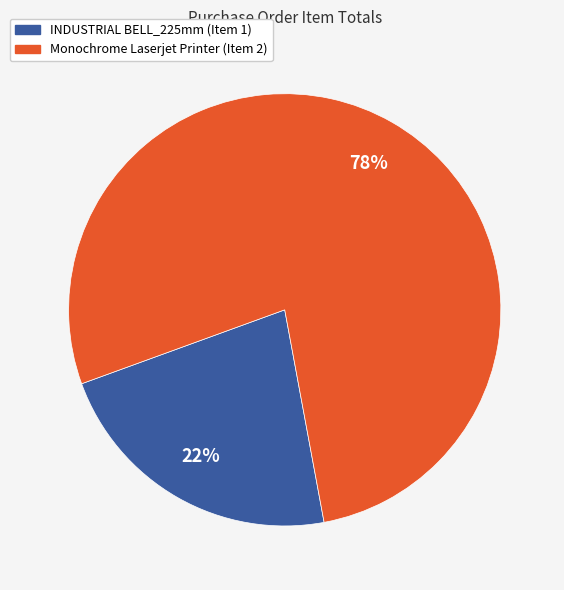

Which slice is the largest?

Monochrome Laserjet Printer (Item 2)